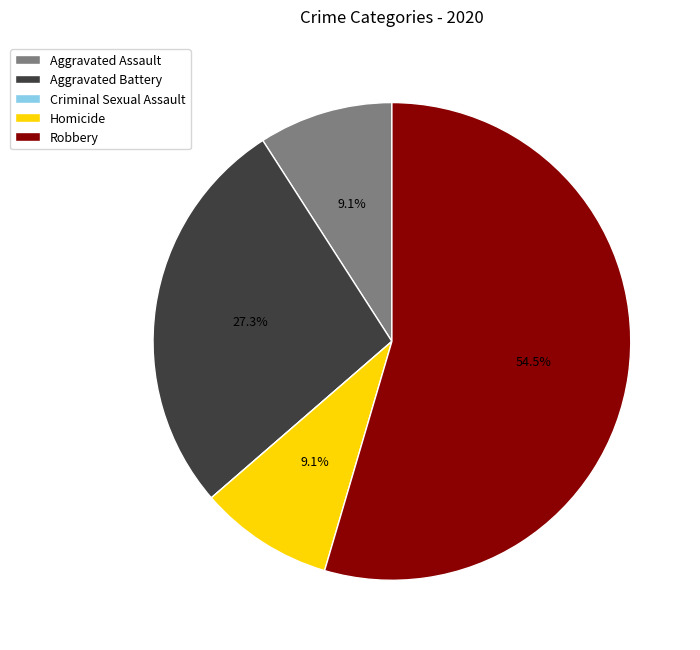

What percentage is NOT represented by Homicide?

90.9%